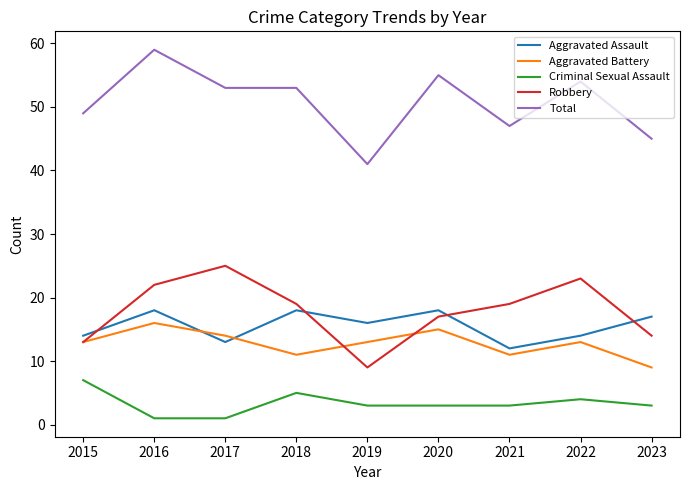

What is the smallest value displayed?

1